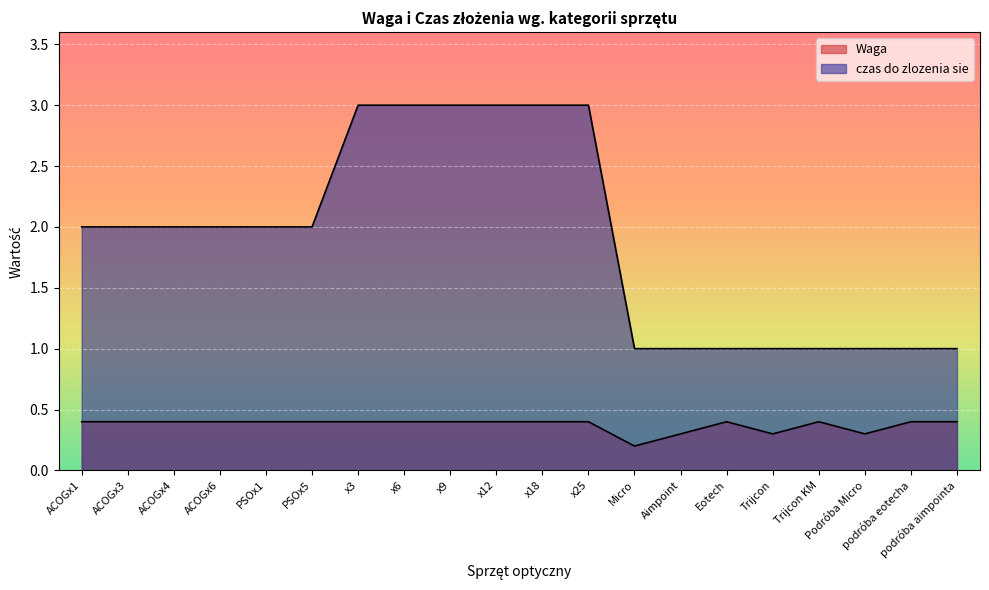

Which category has the lowest value across all series?

Micro